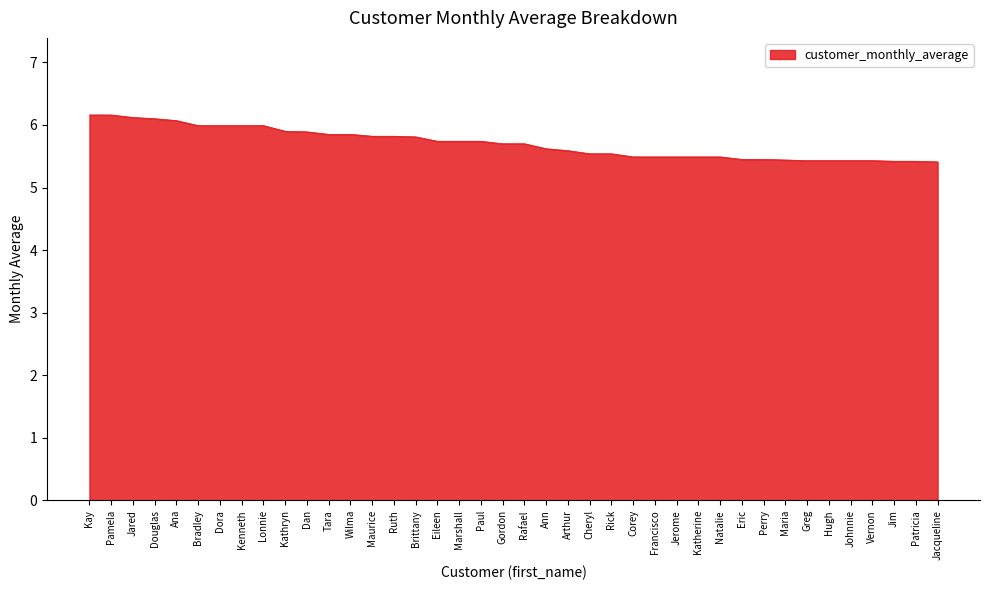

What position from the right is Cheryl?

17